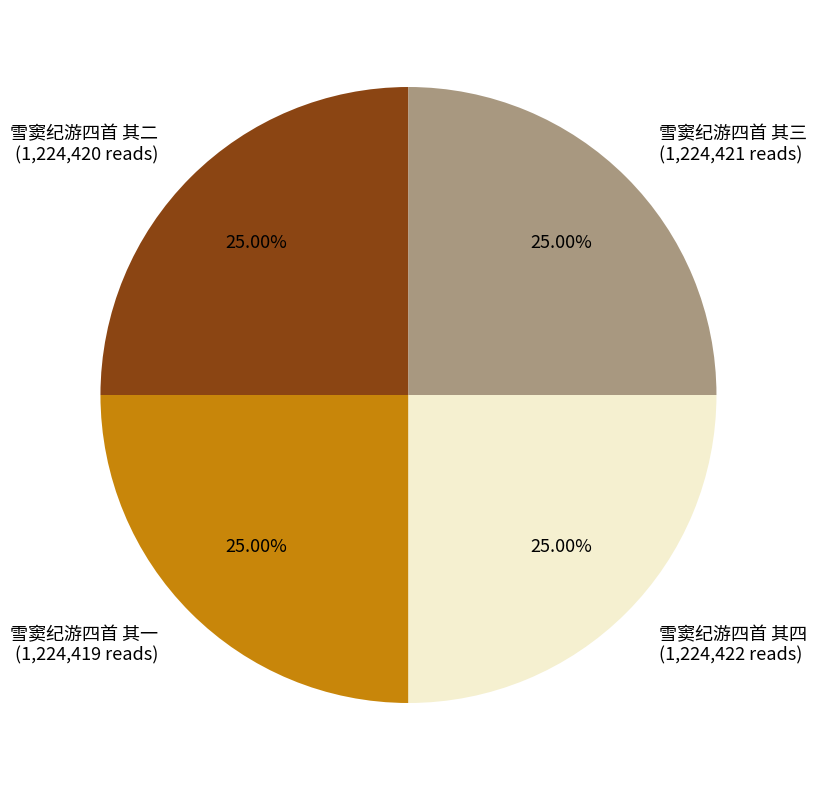

Does 雪窦纪游四首 其三 represent more than half of the total?

No